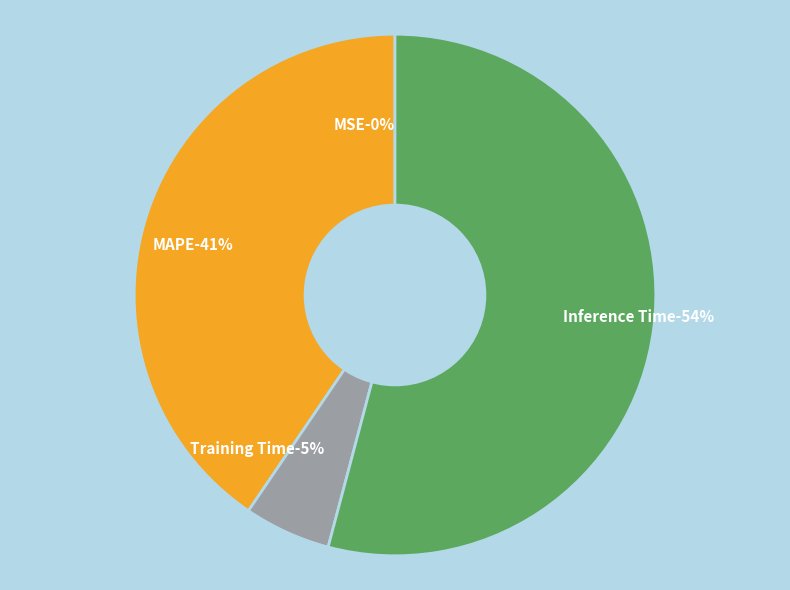

How much of the chart is everything except MAPE?

59.5%